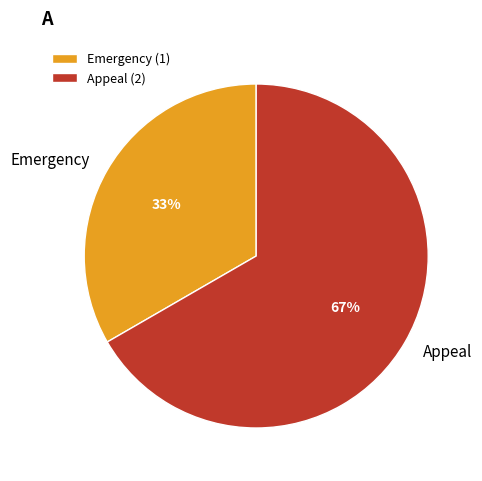

Between Emergency and Appeal, which is larger?

Appeal